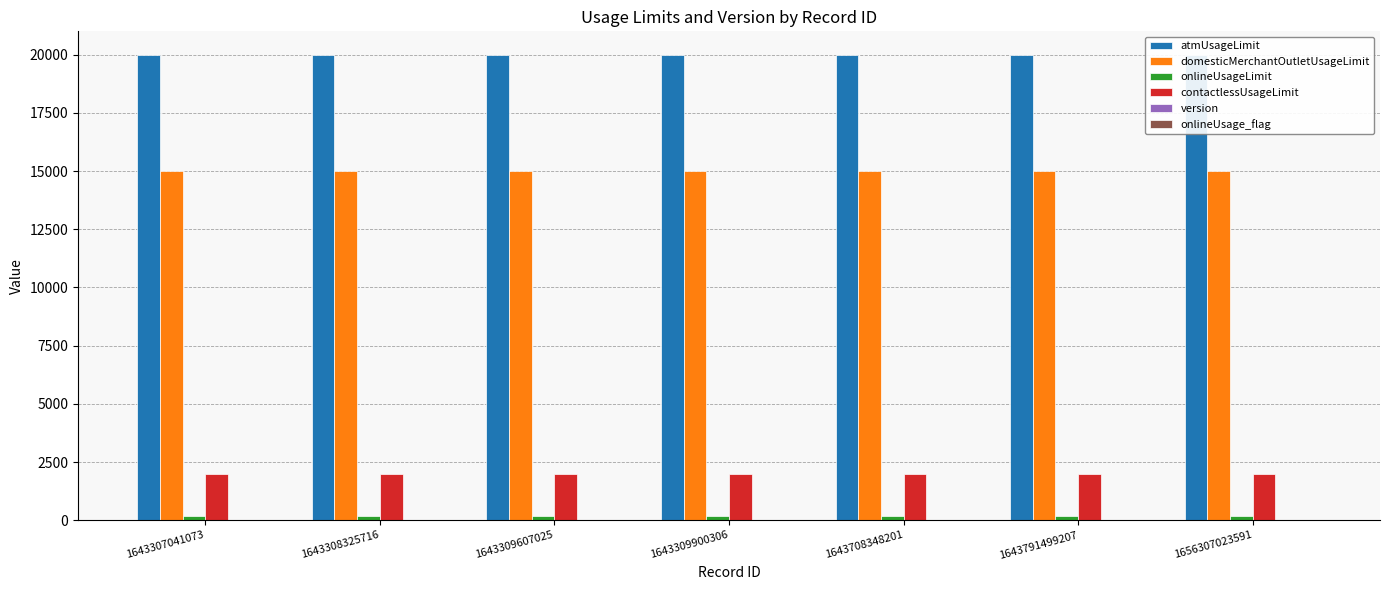

At how many categories does at least one series exceed 8741?

7